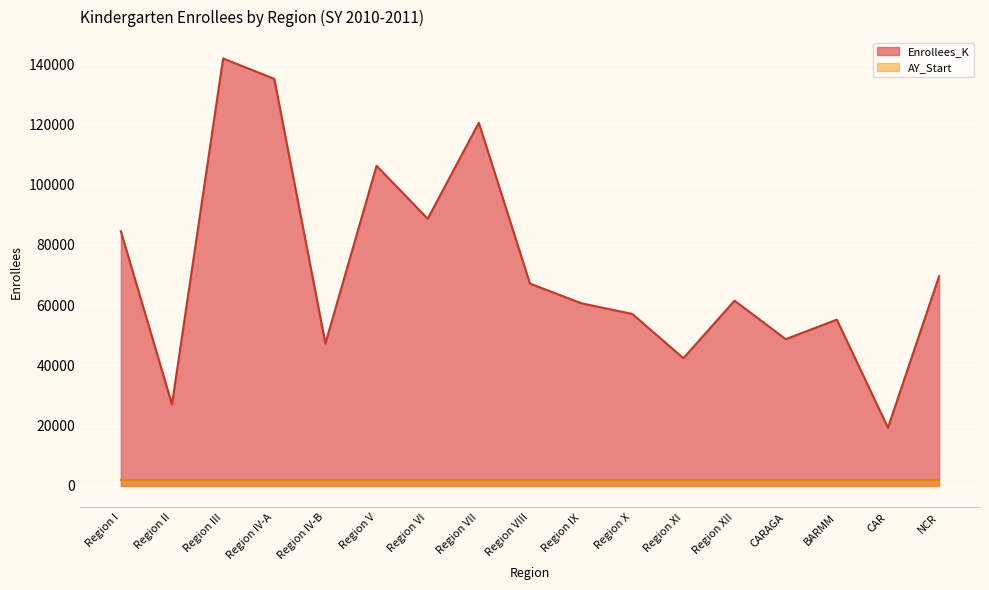

The value at Region IX is 60672. True or false?

True